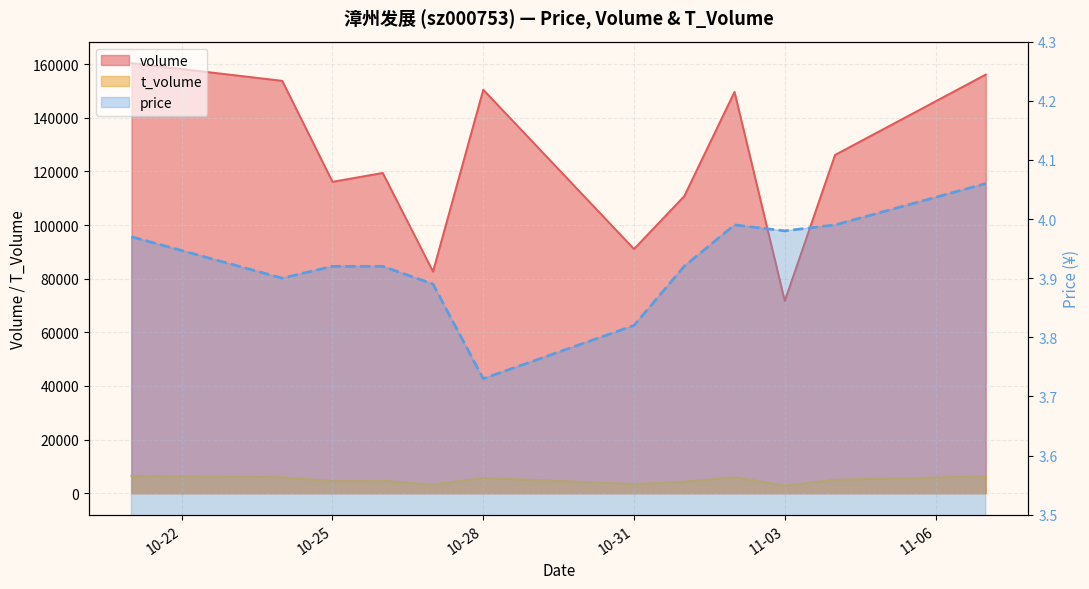

Does the chart display data point markers on the line(s)?

No